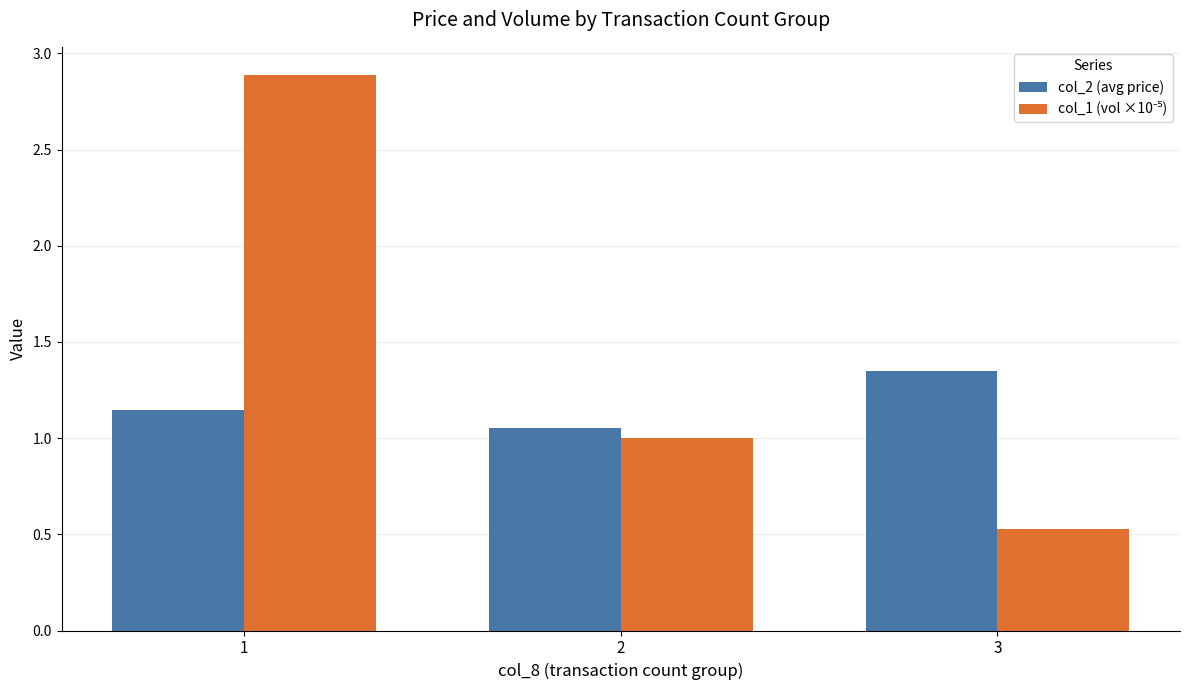

List the labels in order of col_2 (avg price) value, smallest first.

2, 1, 3